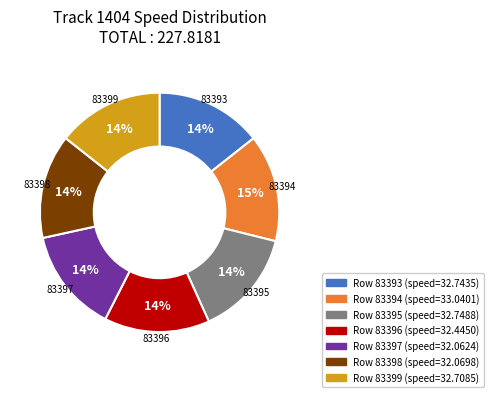

Does any single category account for the majority?

No